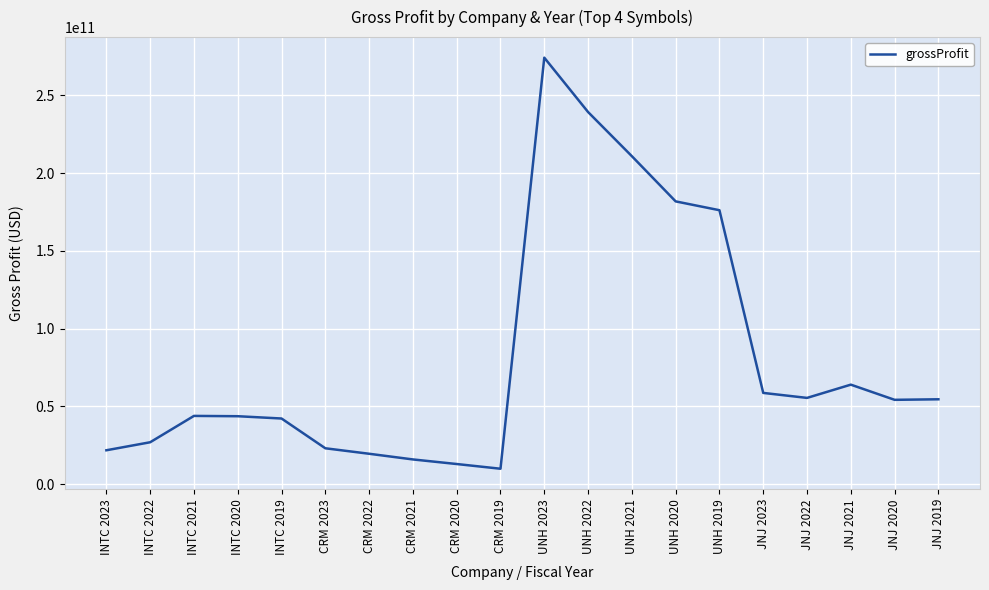

What is the difference between the values at JNJ 2021 and UNH 2023?

210332000000